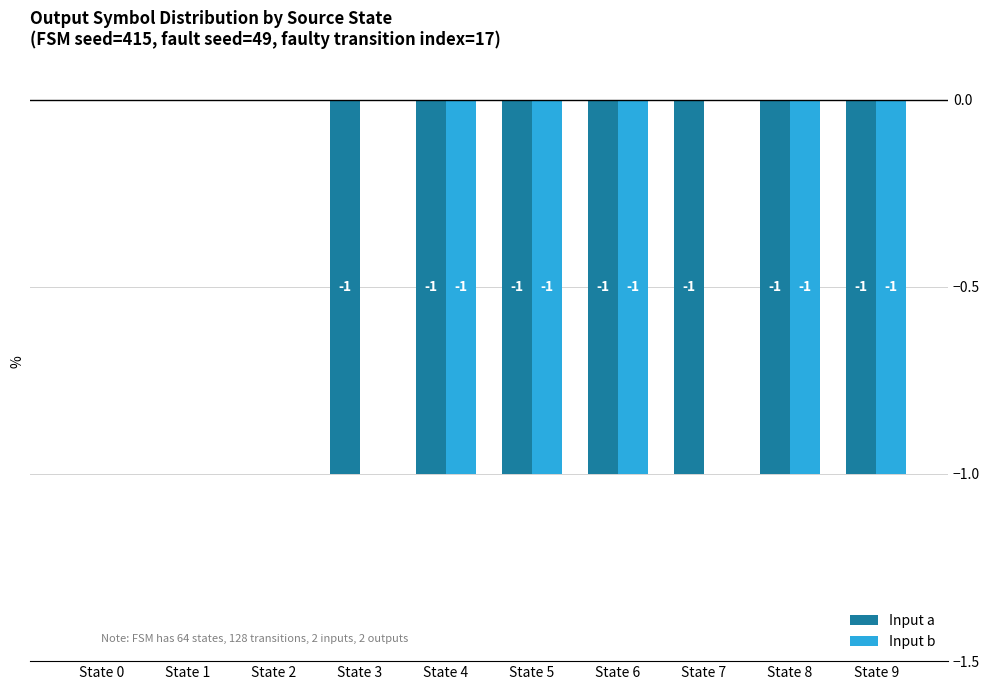

How many Input b values are between -1 and 0?

10